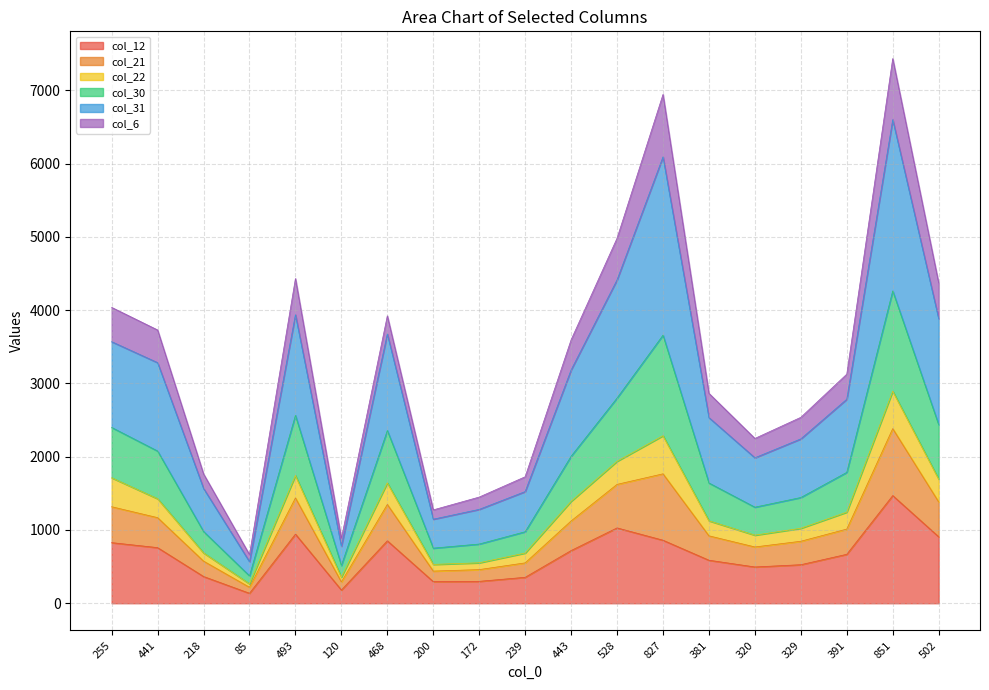

Does the chart have visible grid lines?

Yes